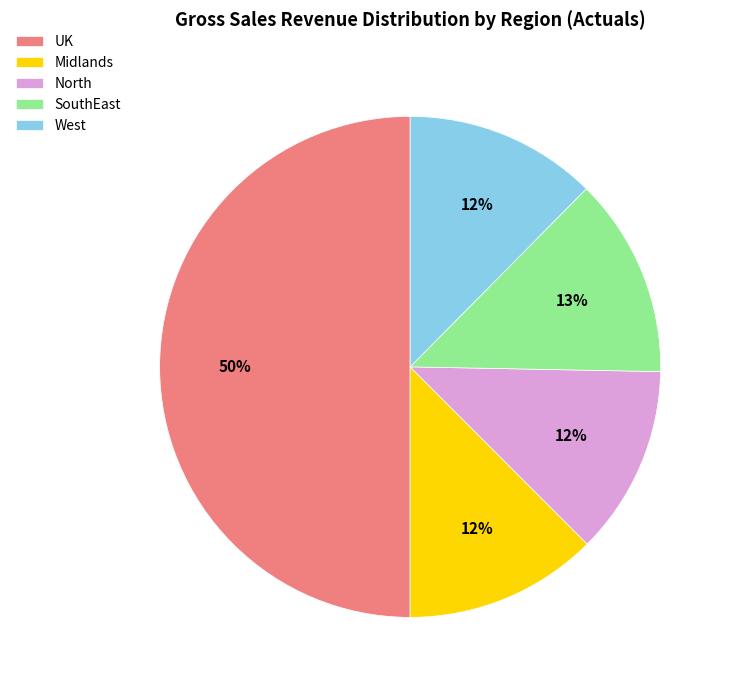

How many slices are in this pie chart?

5